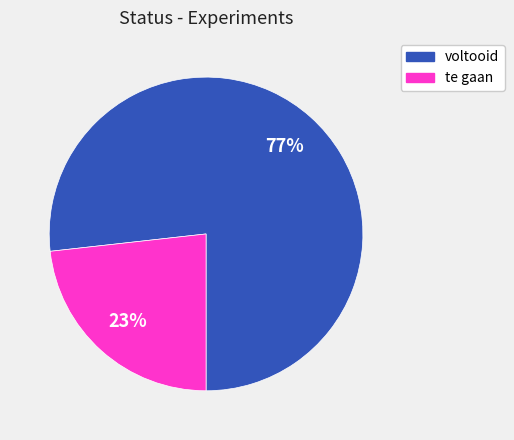

Is the sum of te gaan and voltooid greater than half?

Yes